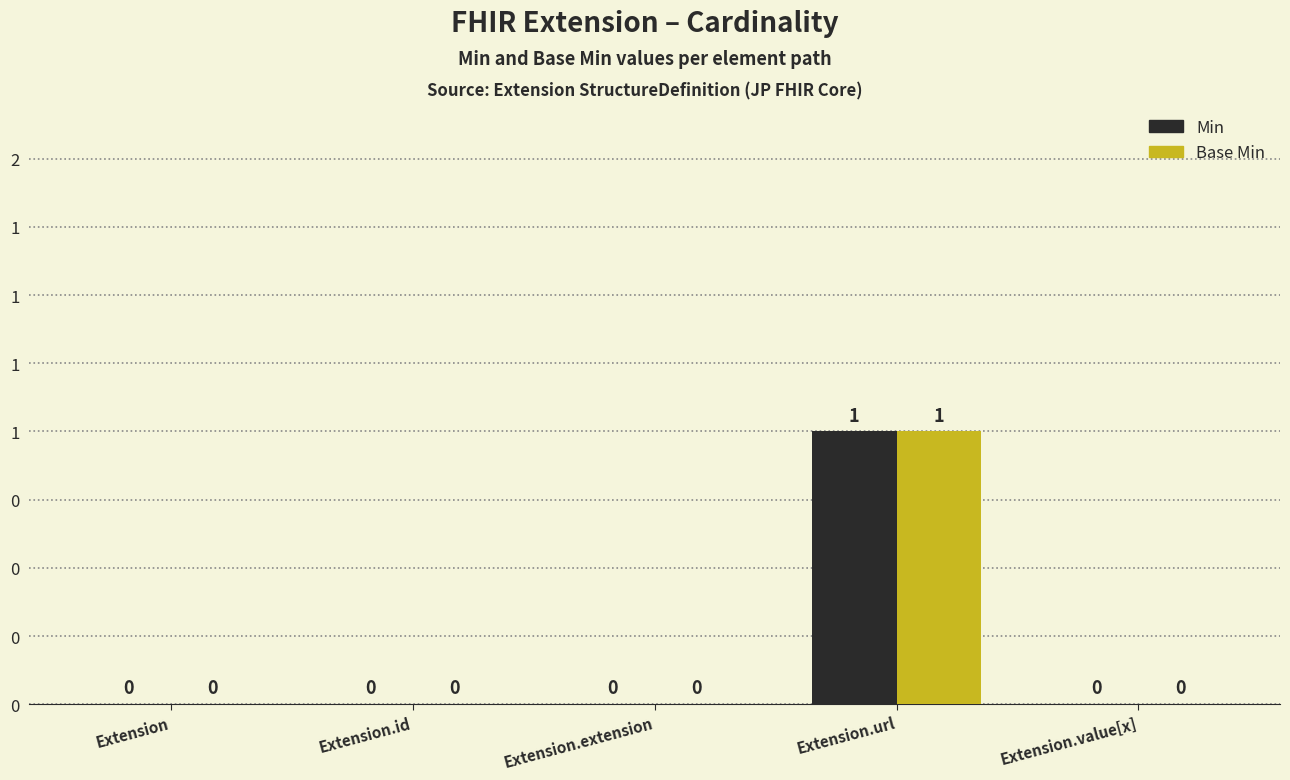

Does the chart contain stacked bars?

No